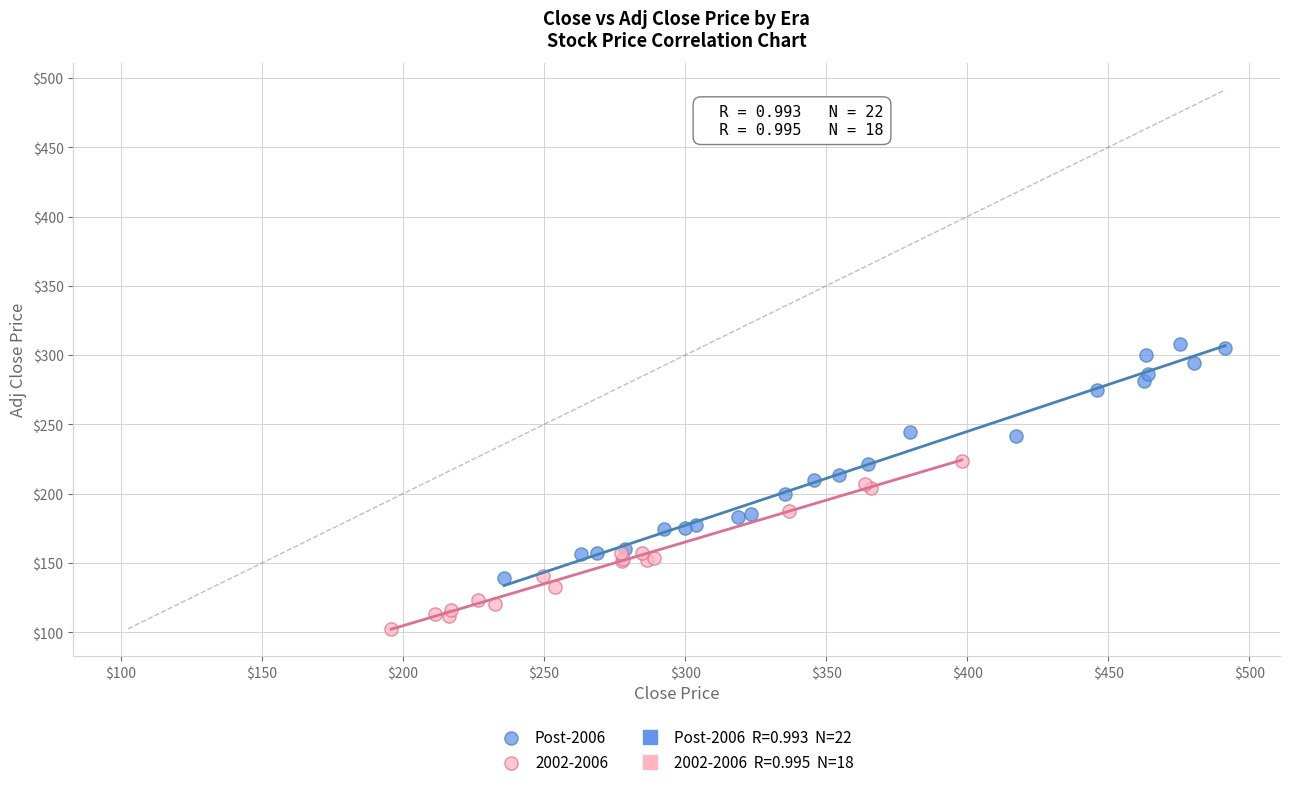

Which series contains the highest Y value?

Post-2006